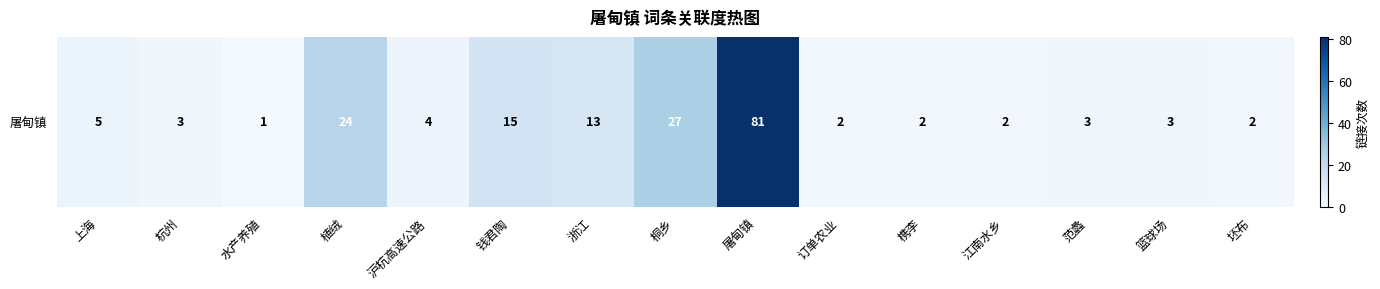

Reading right to left, what are all the values shown in this chart?

坯布=2	篮球场=3	范蠡=3	江南水乡=2	槜李=2	订单农业=2	屠甸镇=81	桐乡=27	浙江=13	钱君陶=15	沪杭高速公路=4	植绒=24	水产养殖=1	杭州=3	上海=5